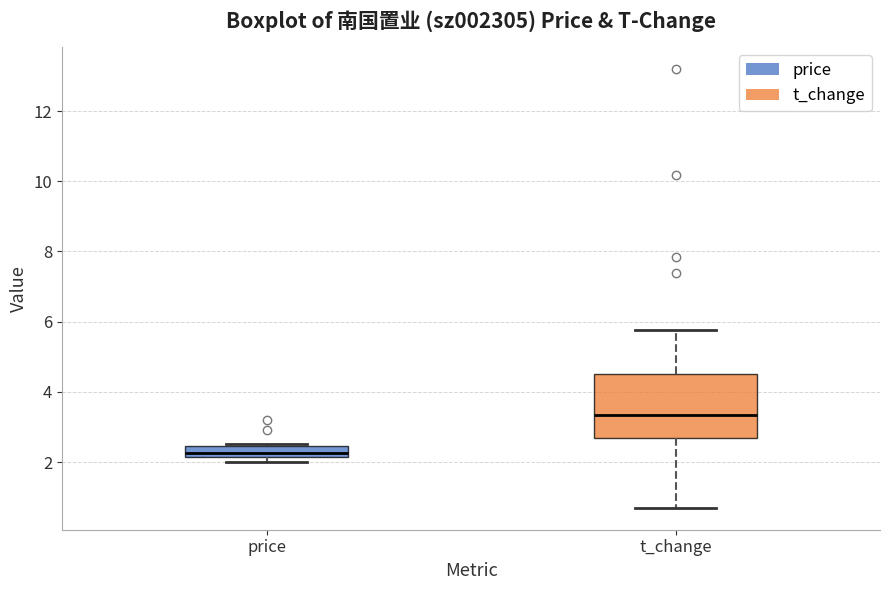

Which box is the tallest, from its lower edge to its upper edge?

t_change